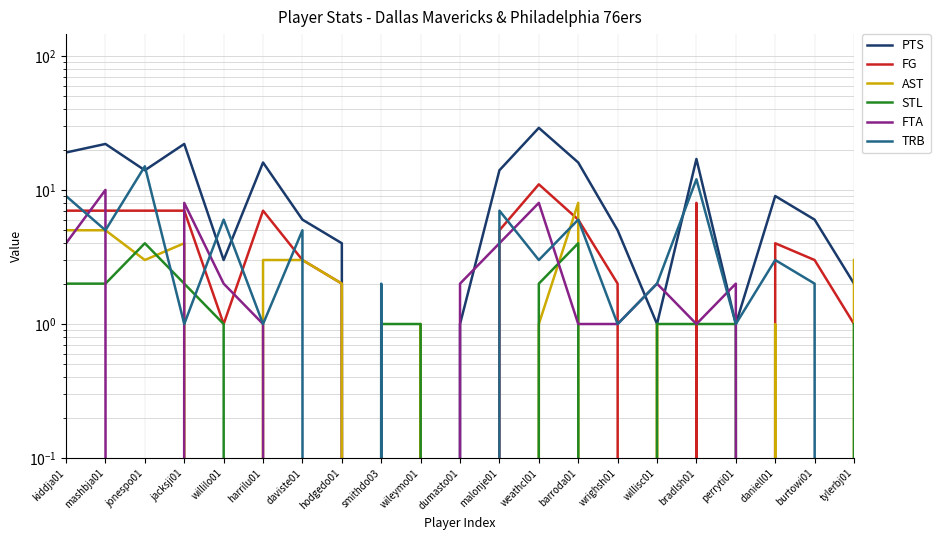

Count the number of categories in the chart.

21